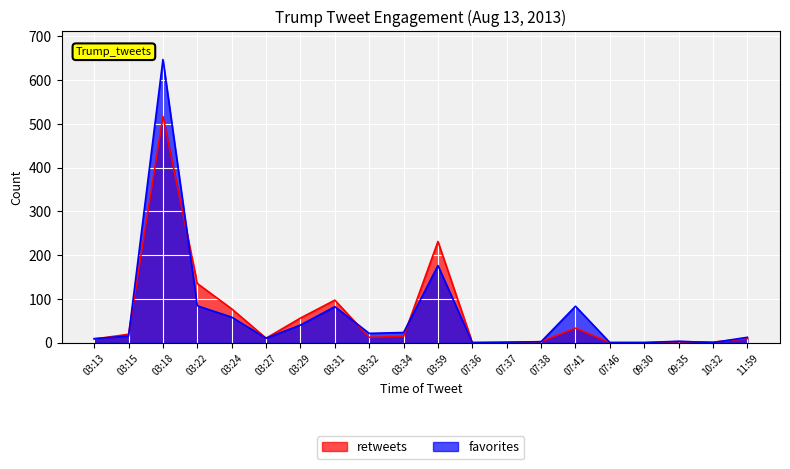

At which category is the sum across all series the highest?

03:18